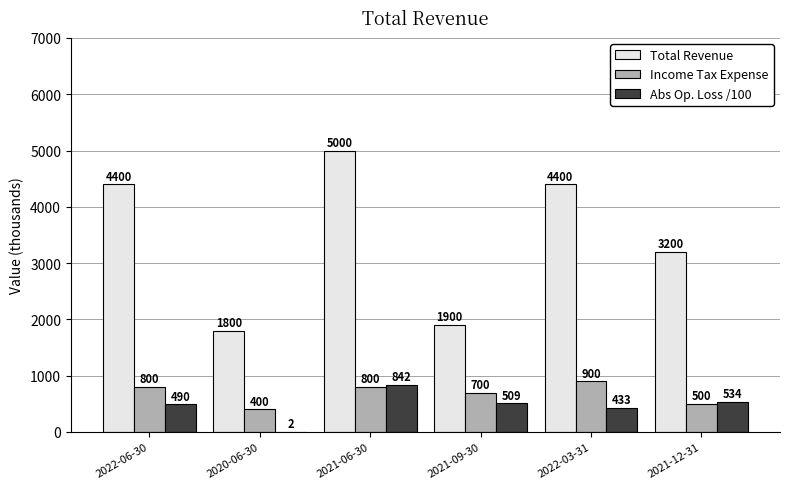

Count the Income Tax Expense values in the range 500 to 800.

4